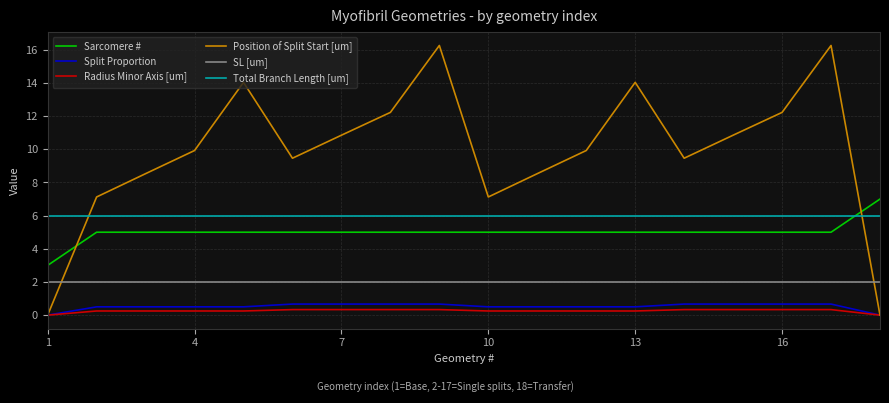

Which series has the largest range (max minus min)?

Position of Split Start [um]